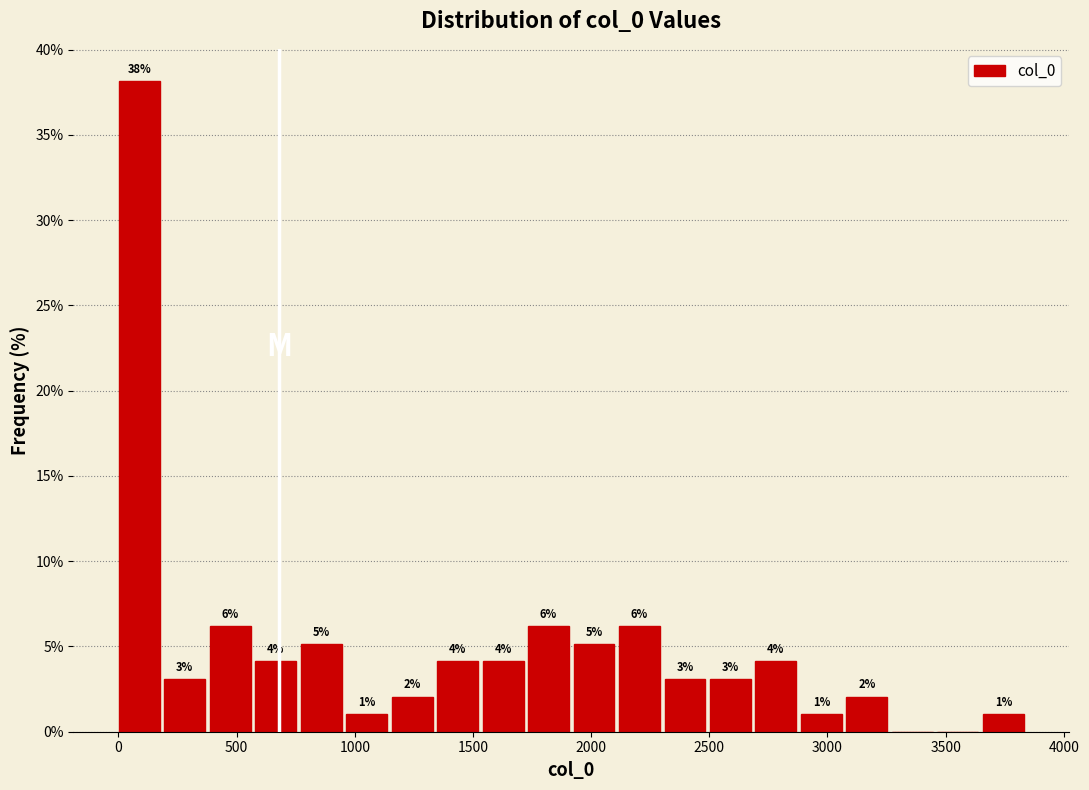

Around what value on the x-axis is the tallest bar? Give the approximate position of its centre, as read against the axis.

100